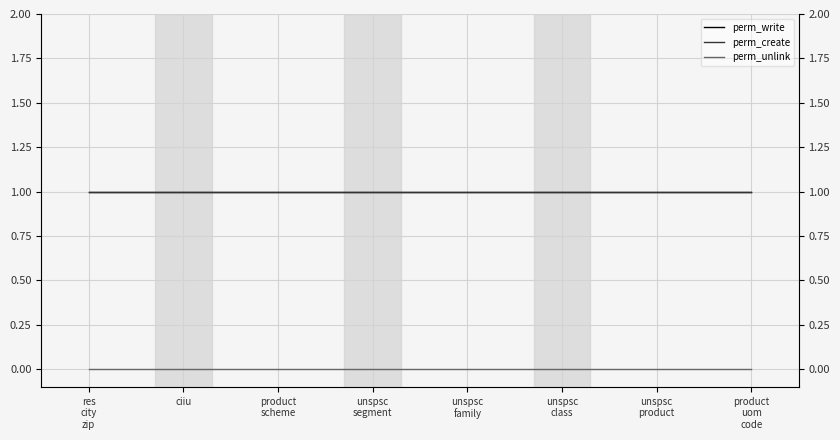

Reading right to left, what are all the values shown in this chart?

perm_write: 1	1	1	1	1	1	1	1
perm_create: 1	1	1	1	1	1	1	1
perm_unlink: 0	0	0	0	0	0	0	0